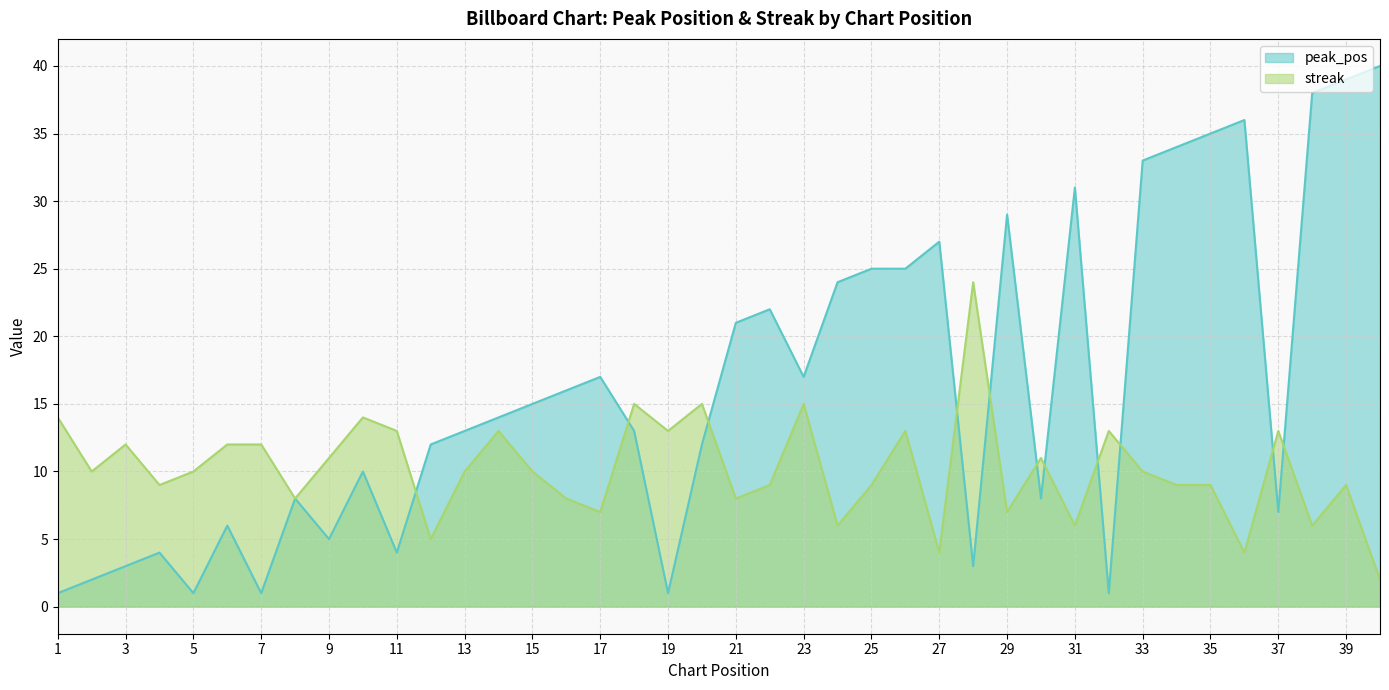

What is the difference between the highest and lowest values at 39?

30